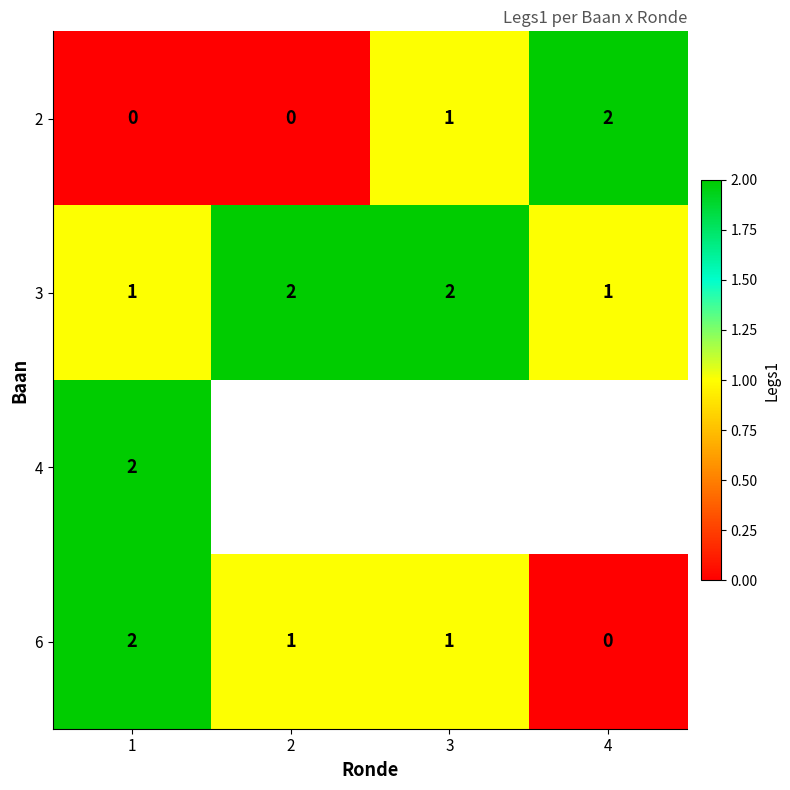

Which has a higher value, 1 or 2?

1